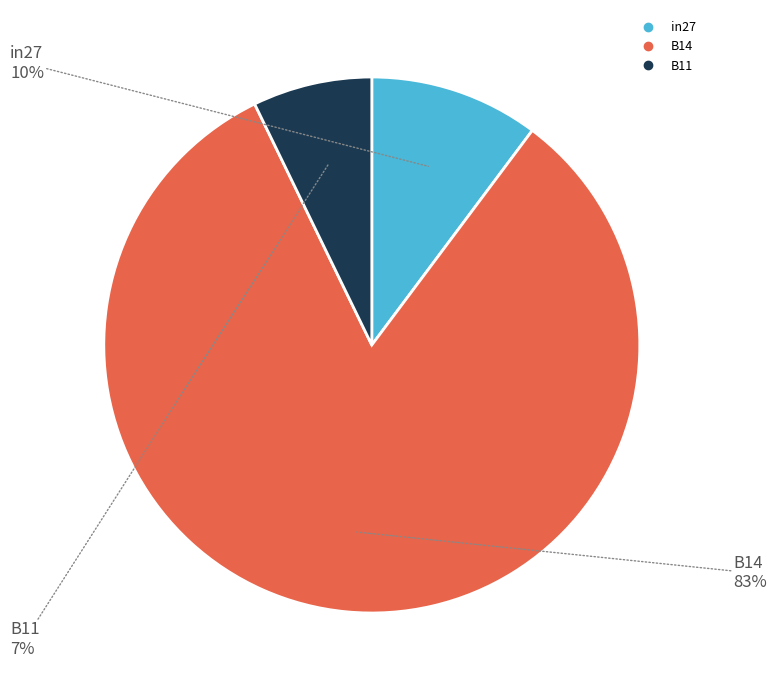

The in27 slice represents 10% of the pie. True or false?

True